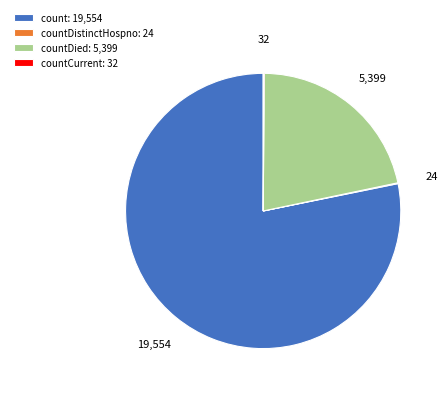

The countDied: 5,399 slice represents 22% of the pie. True or false?

True